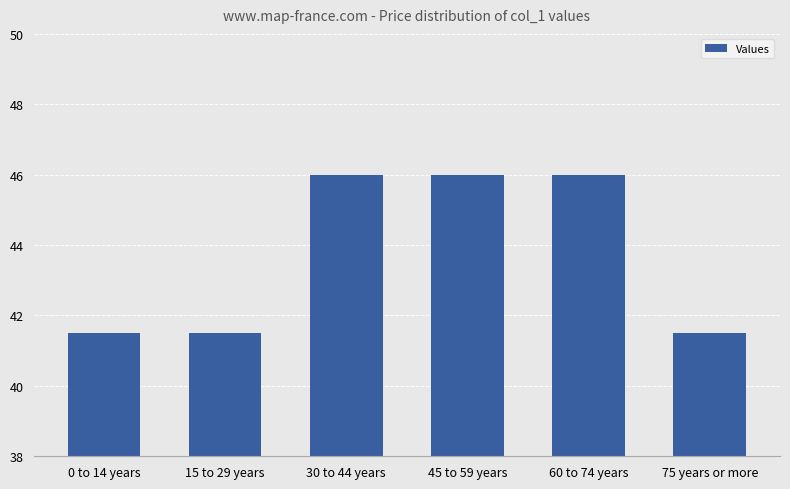

What is the label of the 3rd bar from the left?

30 to 44 years